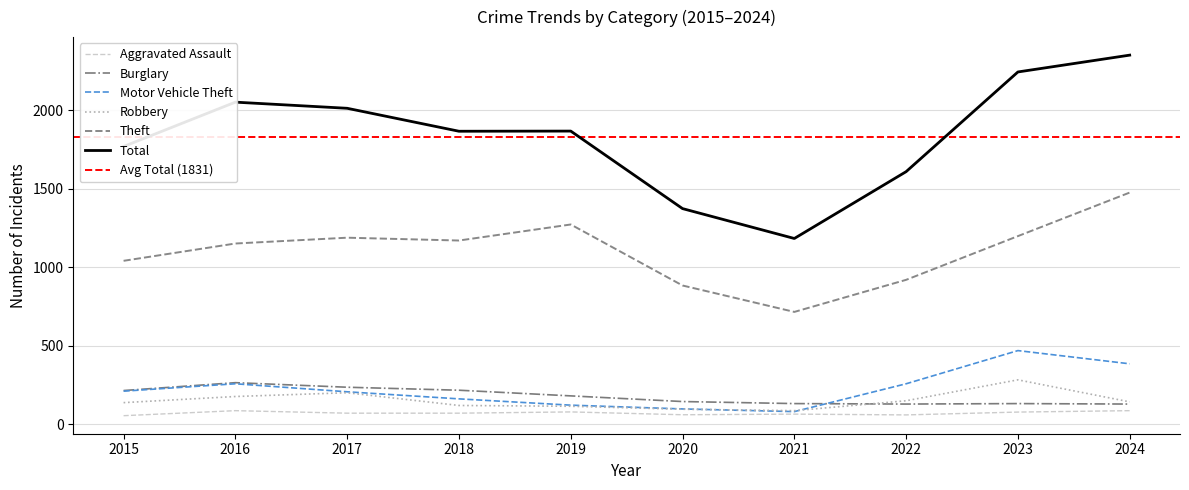

The value of Motor Vehicle Theft at 2021 is 82. True or false?

True